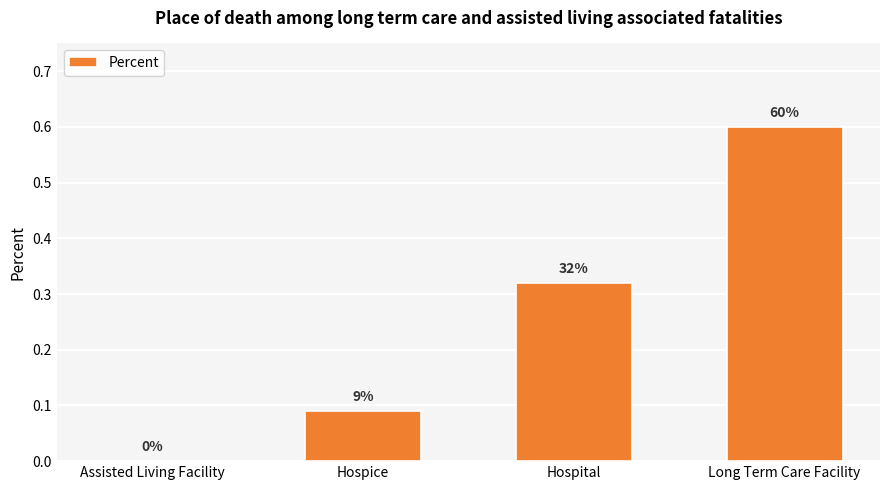

Rank the categories by value from highest to lowest.

Long Term Care Facility, Hospital, Hospice, Assisted Living Facility